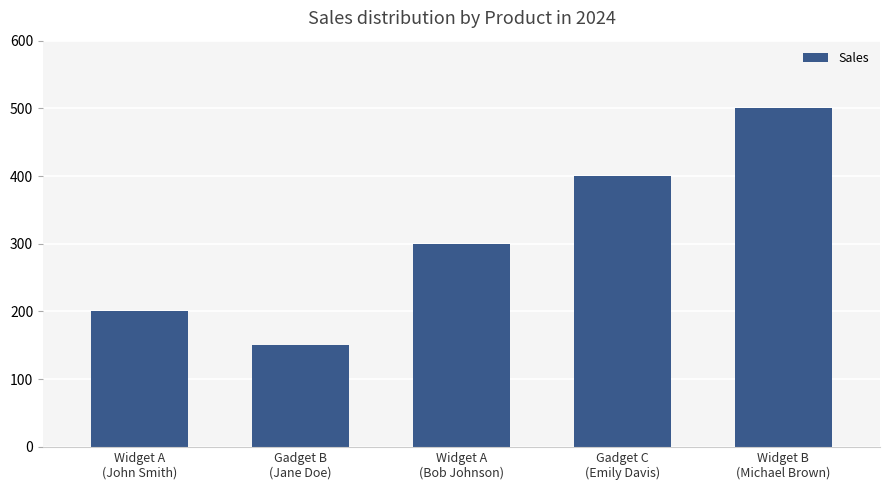

What is the label of the 1st bar from the right?

Widget B
(Michael Brown)